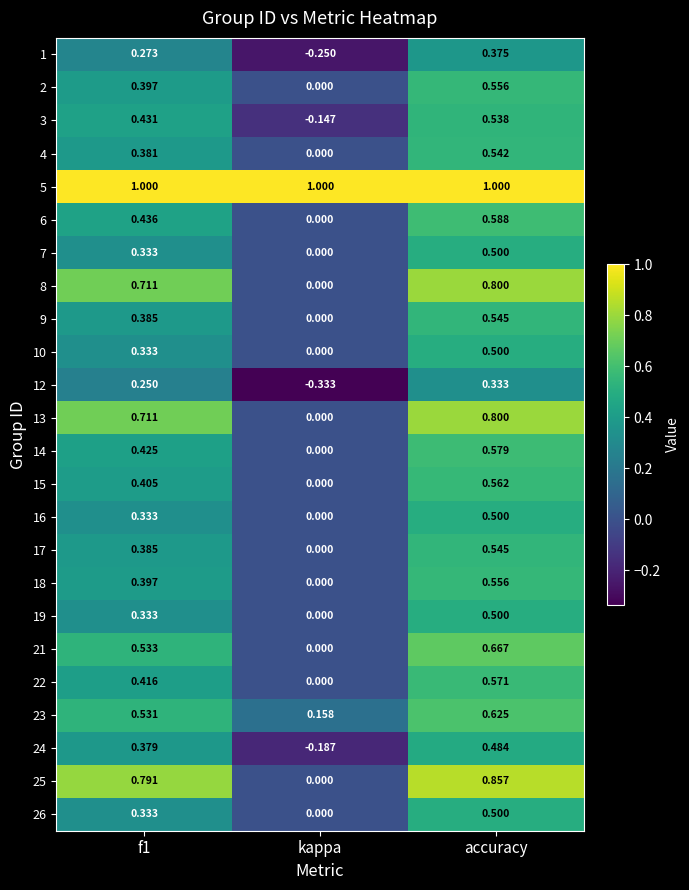

At which label is 9 closest to 0?

kappa